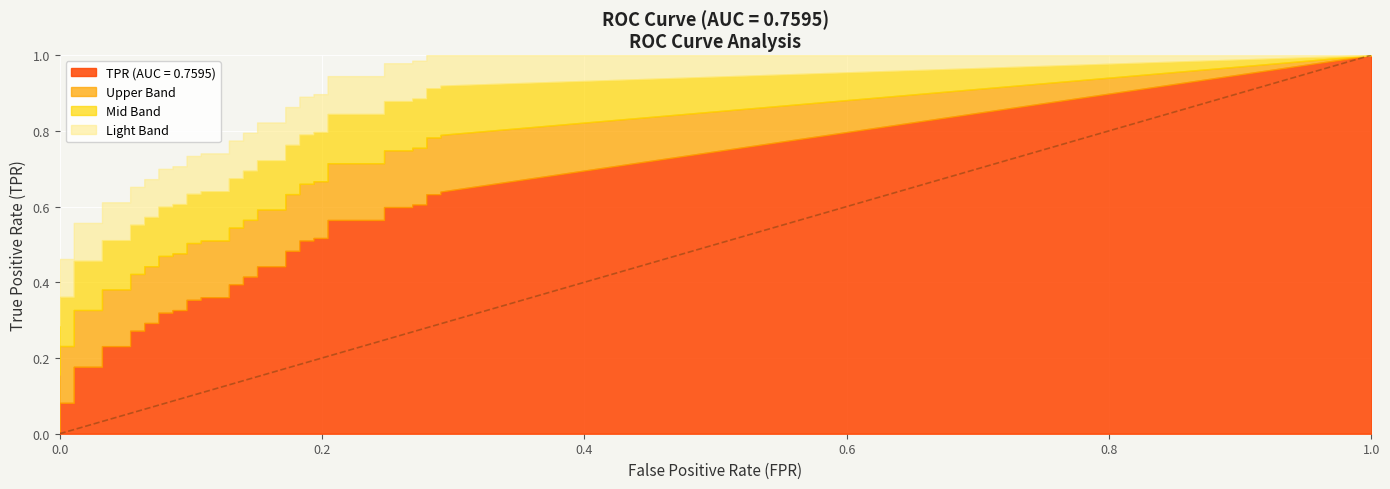

True or false: tpr and fpr intersect in this chart.

False